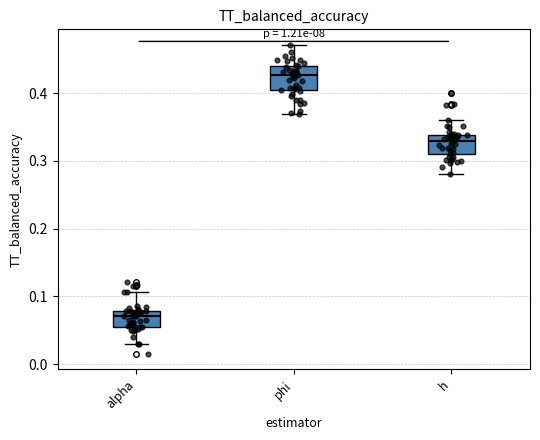

Reading left to right, transcribe this box plot: for each box, give where its median line is, the range the box spans, and where its two whiskers end, as read against the y-axis. The values are not printed on the chart, so give them approximately, as read against the axis.

alpha: median 0.07, box 0.06 to 0.08, whiskers 0.03 to 0.11
phi: median 0.43, box 0.40 to 0.44, whiskers 0.37 to 0.47
h: median 0.33, box 0.31 to 0.34, whiskers 0.28 to 0.36